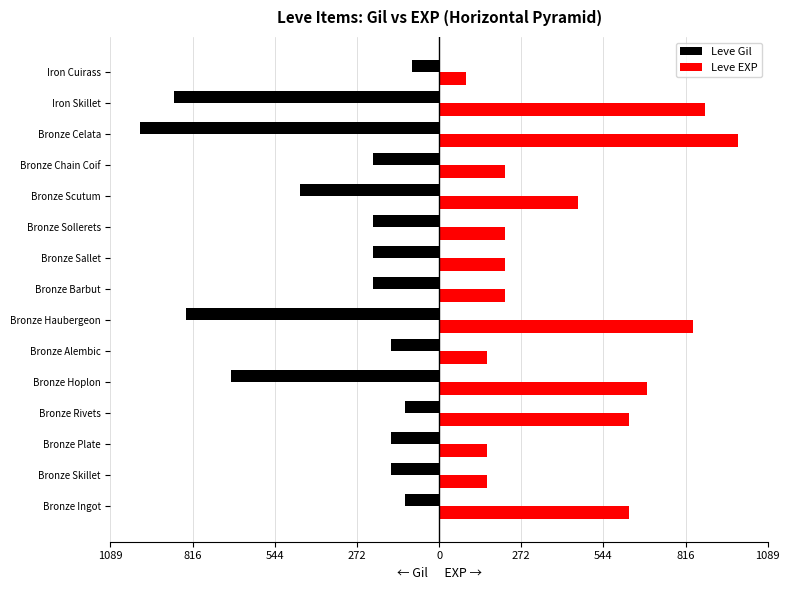

What are all the series names shown in the legend?

Leve Gil, Leve EXP